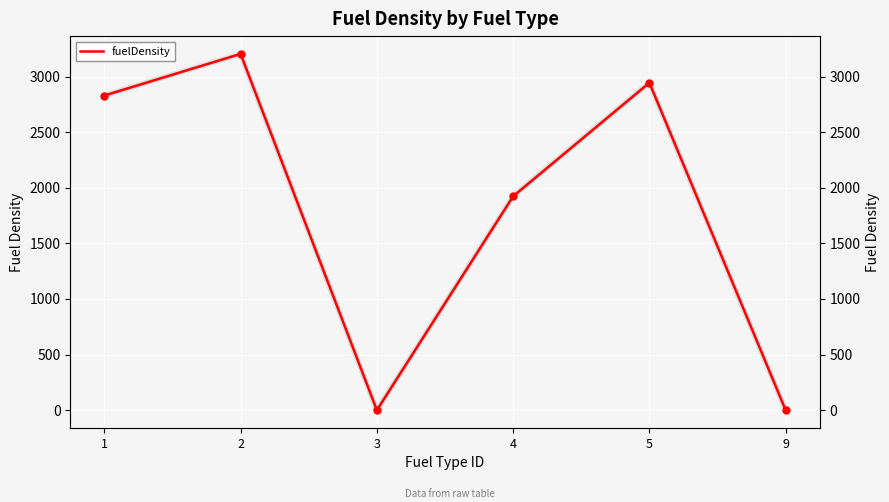

What is the difference between the maximum and minimum values?

3203